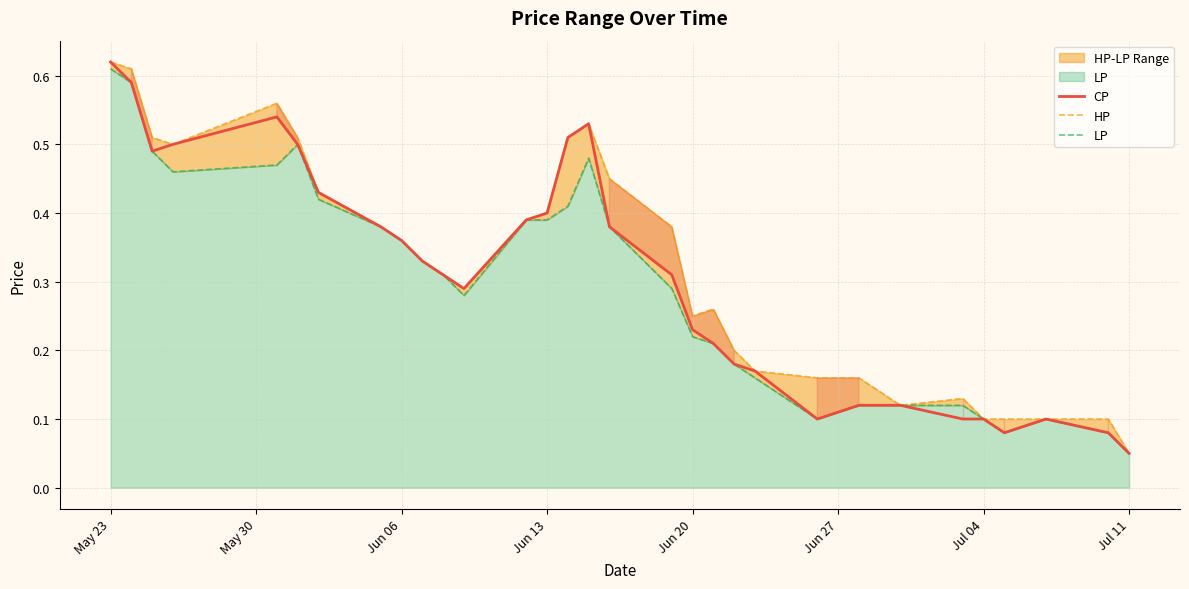

Where is CP nearest to the value 0?

Jul 11